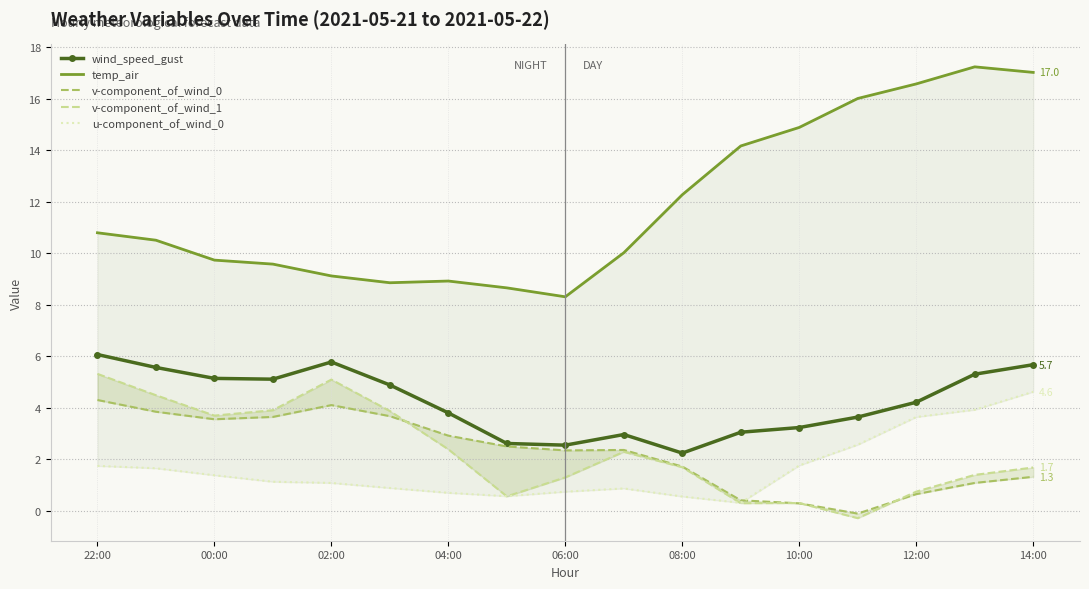

At which label does wind_speed_gust first exceed 4?

22:00